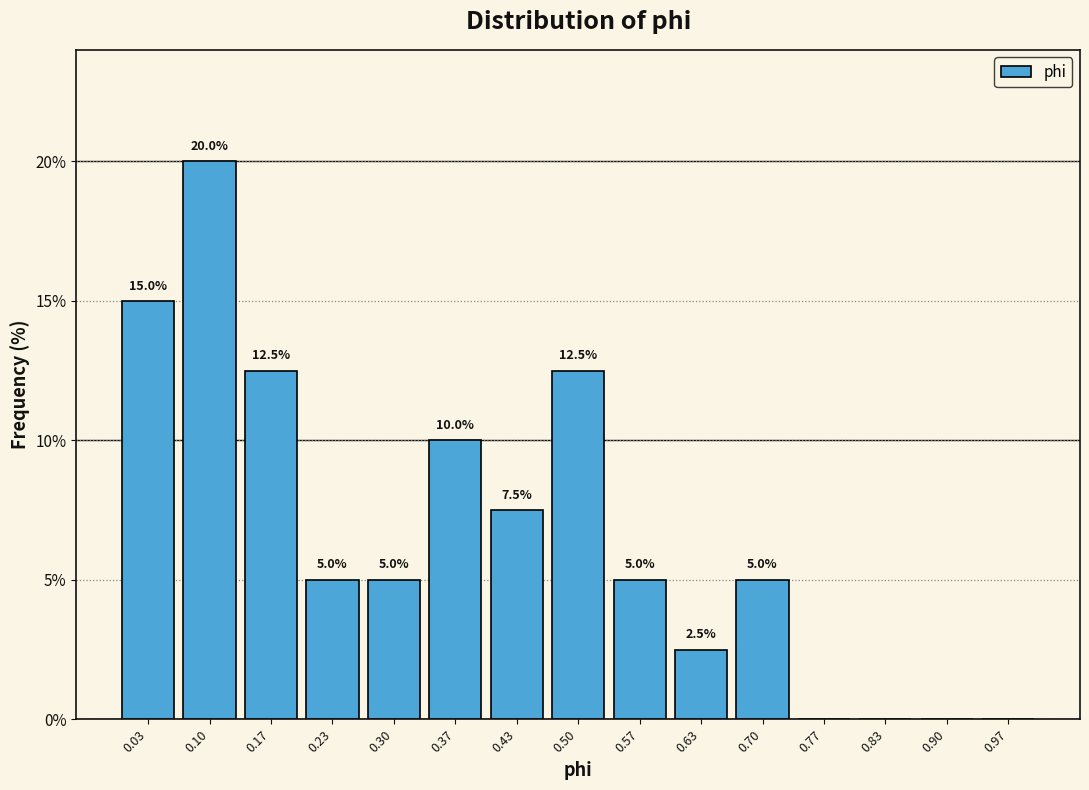

Which range on the x-axis has the tallest bar?

0.07 to 0.13